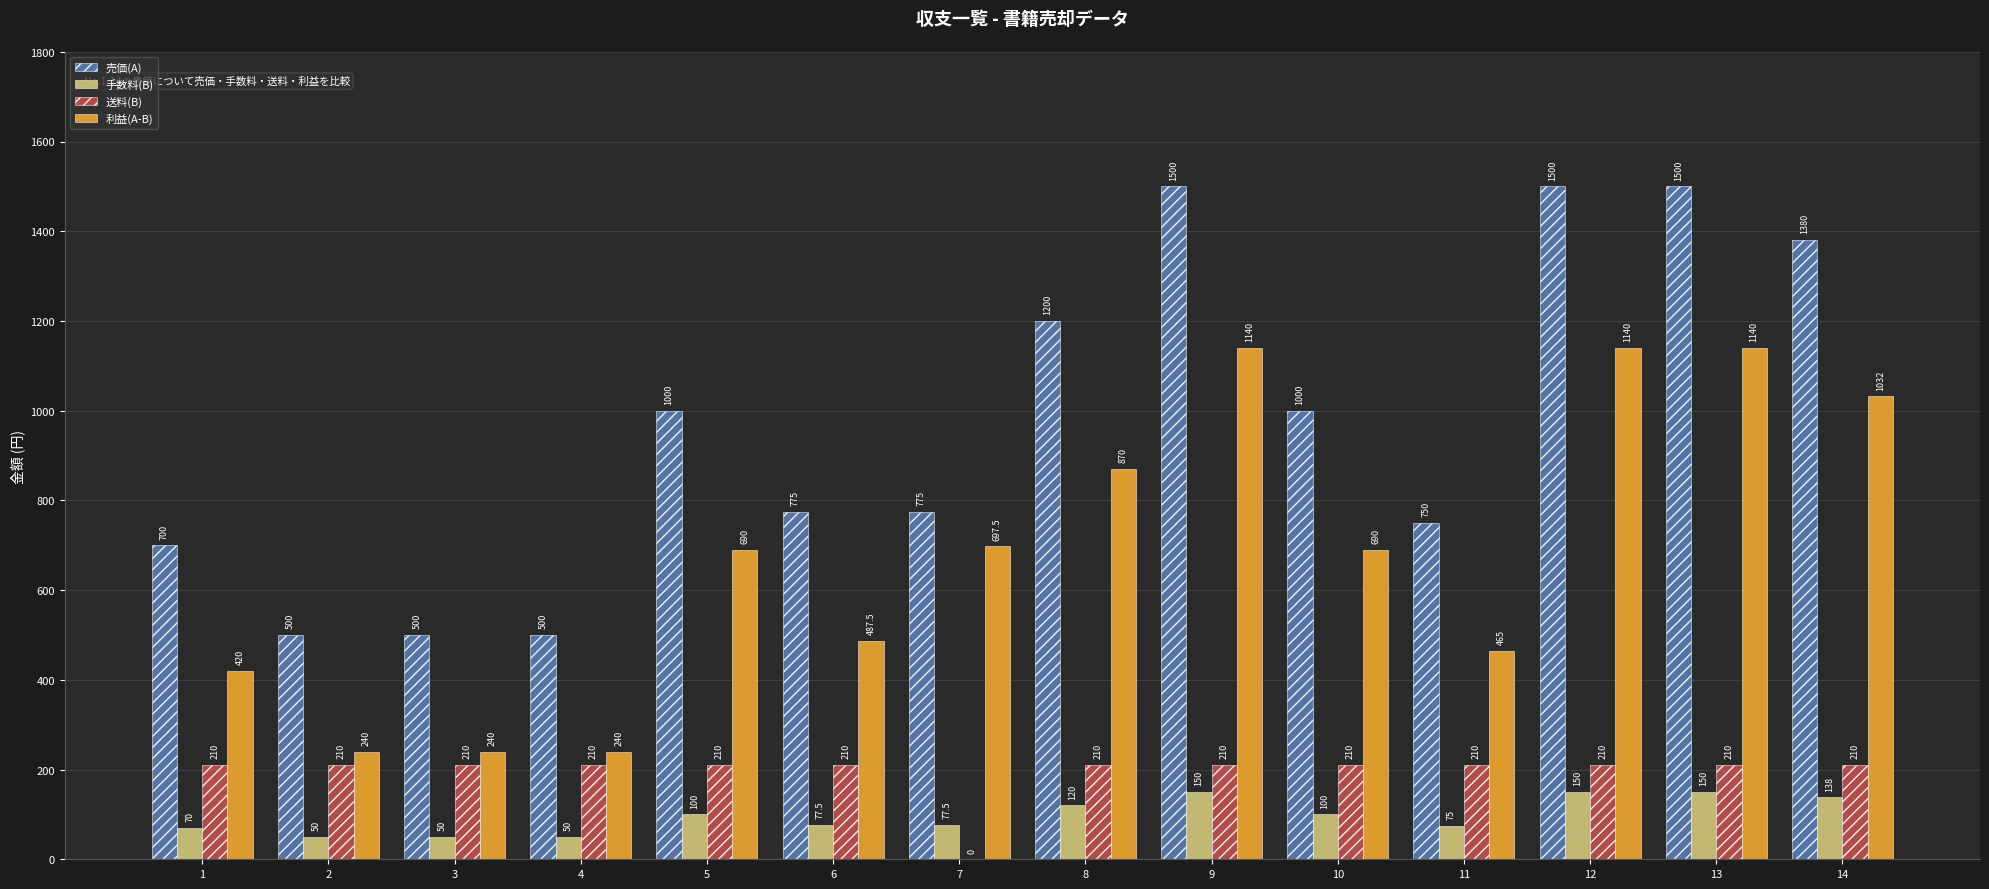

What is the highest value of the 手数料(B) series?

150.0